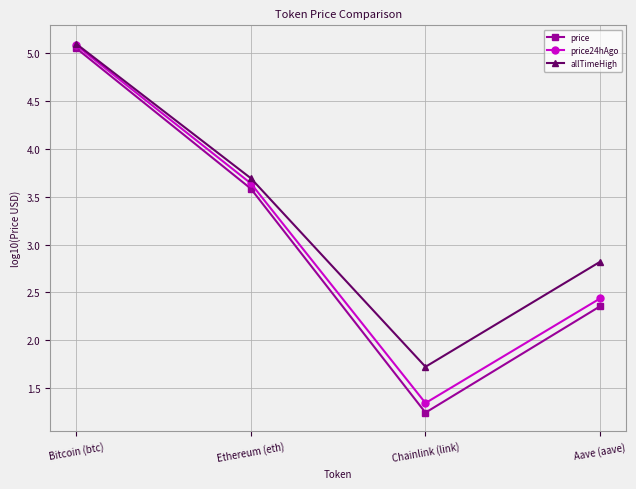

True or false: price has more than 0 points higher than both neighbors.

False